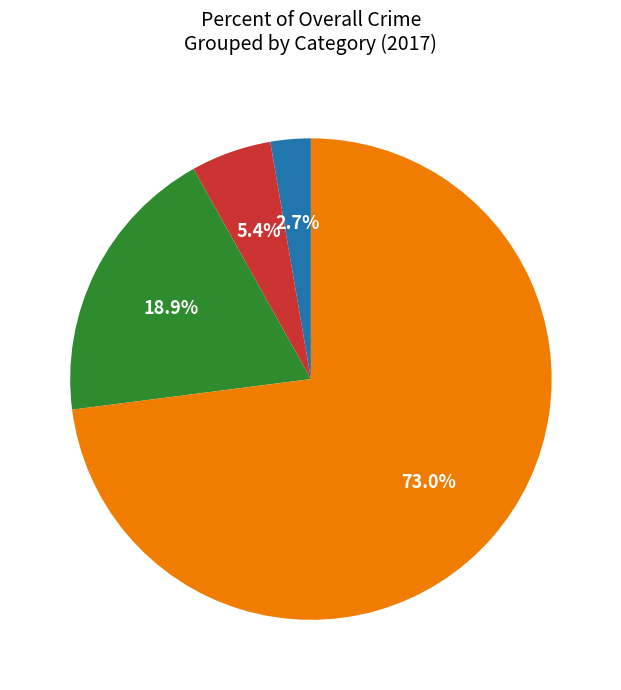

Does any single category account for the majority?

Yes